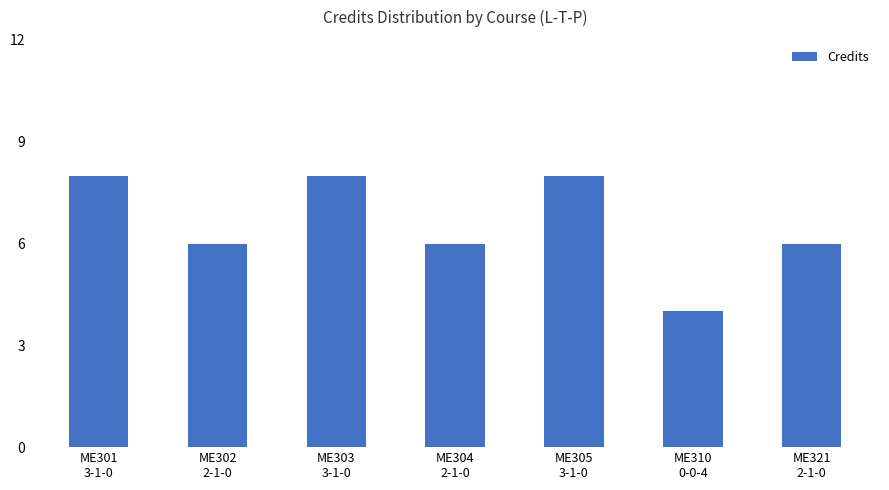

What is the difference between the values at ME321
2-1-0 and ME303
3-1-0?

2